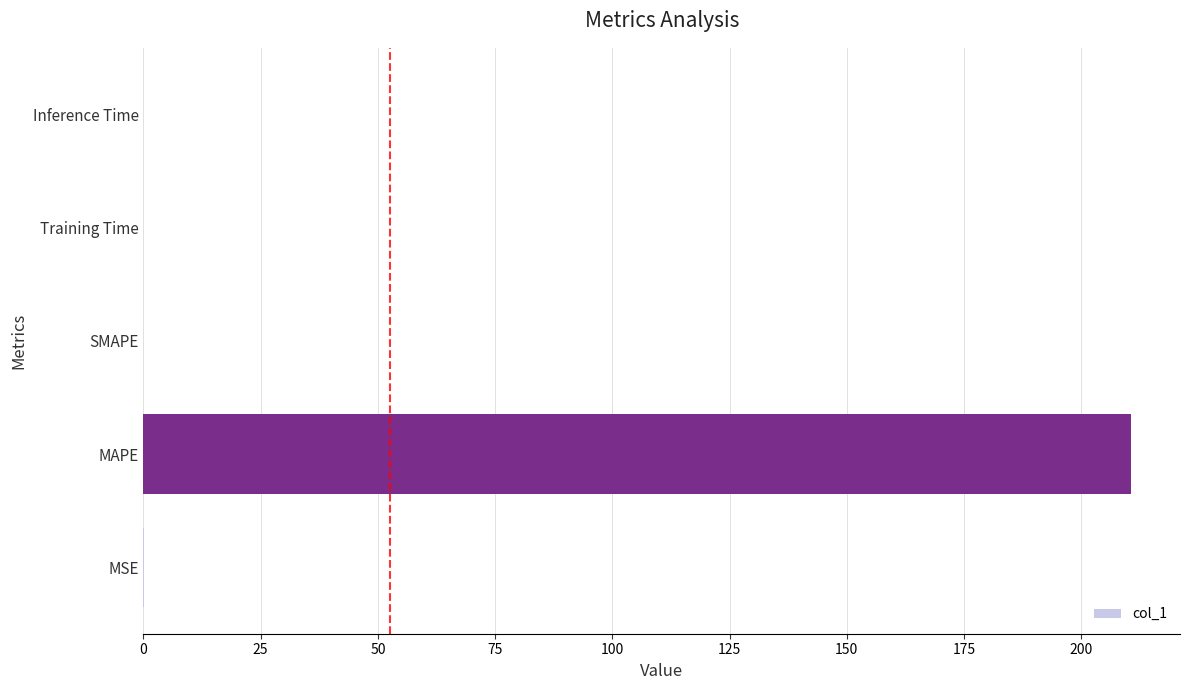

Between MAPE and Training Time, which is larger?

MAPE